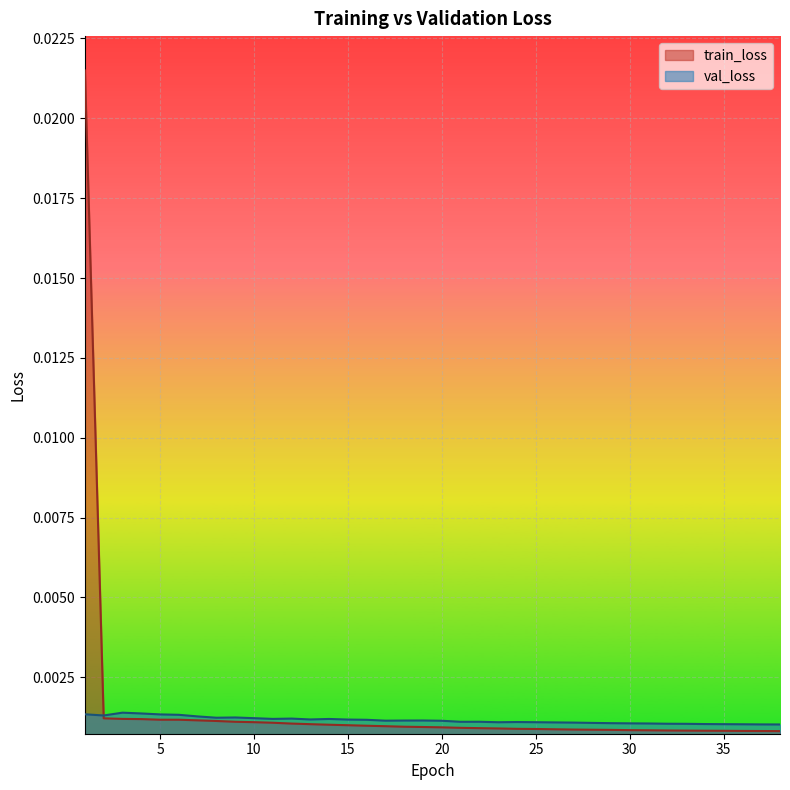

Does the chart display data point markers on the line(s)?

No